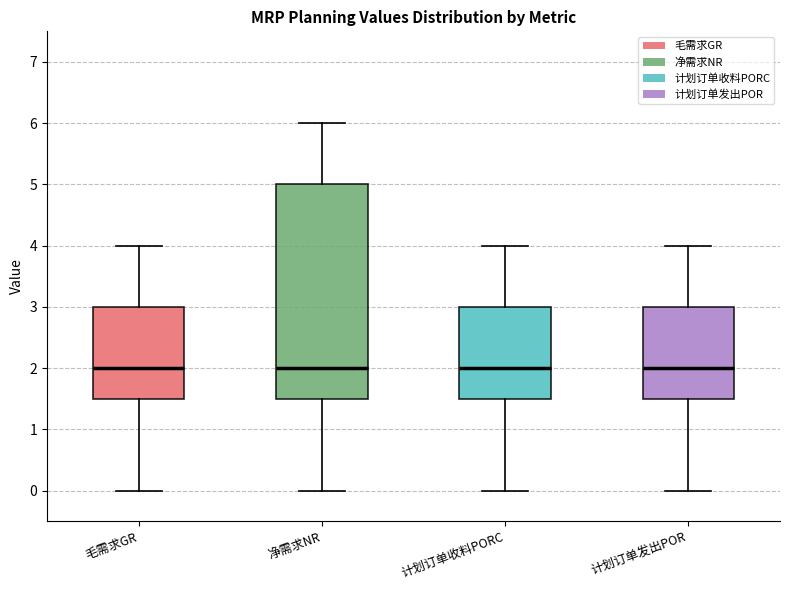

Where is the upper edge of the box for 计划订单收料PORC on the y-axis? The values are not printed on the chart, so give them approximately, as read against the axis.

3.0